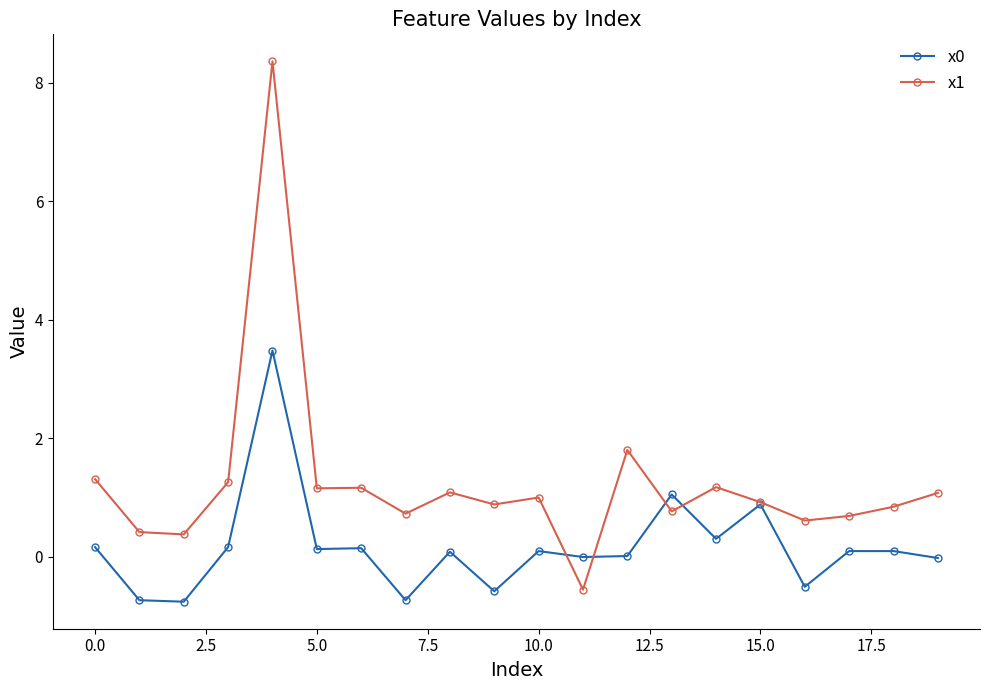

What is the minimum value for x1?

-0.6